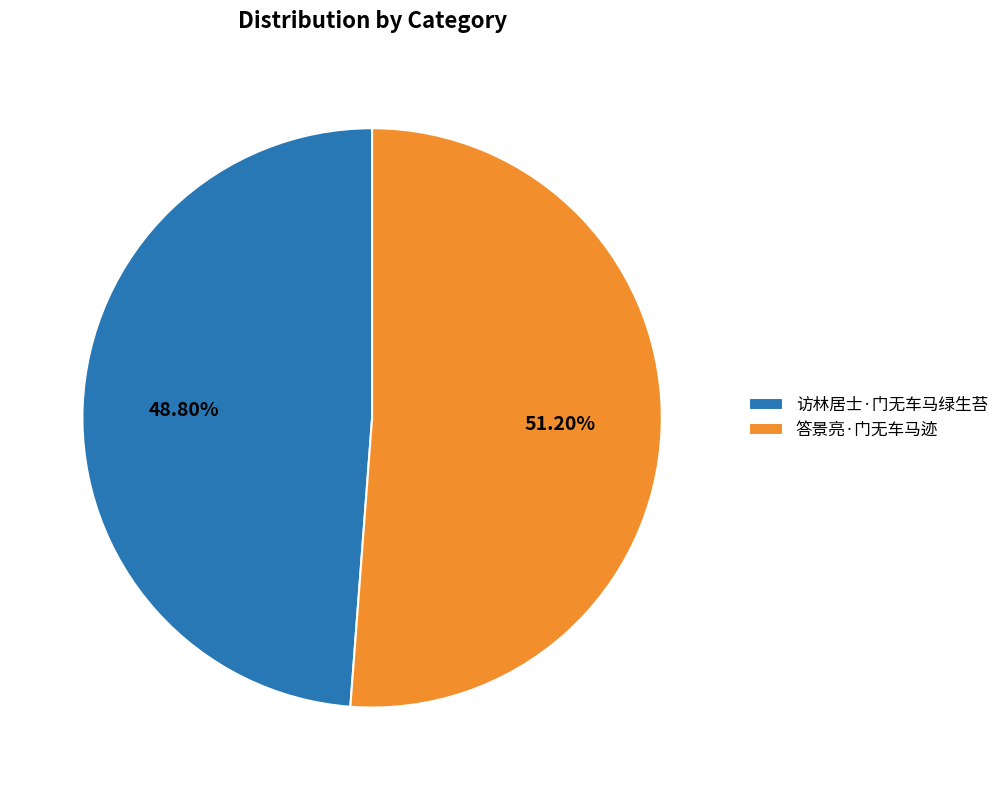

Rank the categories by value from lowest to highest.

访林居士·门无车马绿生苔, 答景亮·门无车马迹